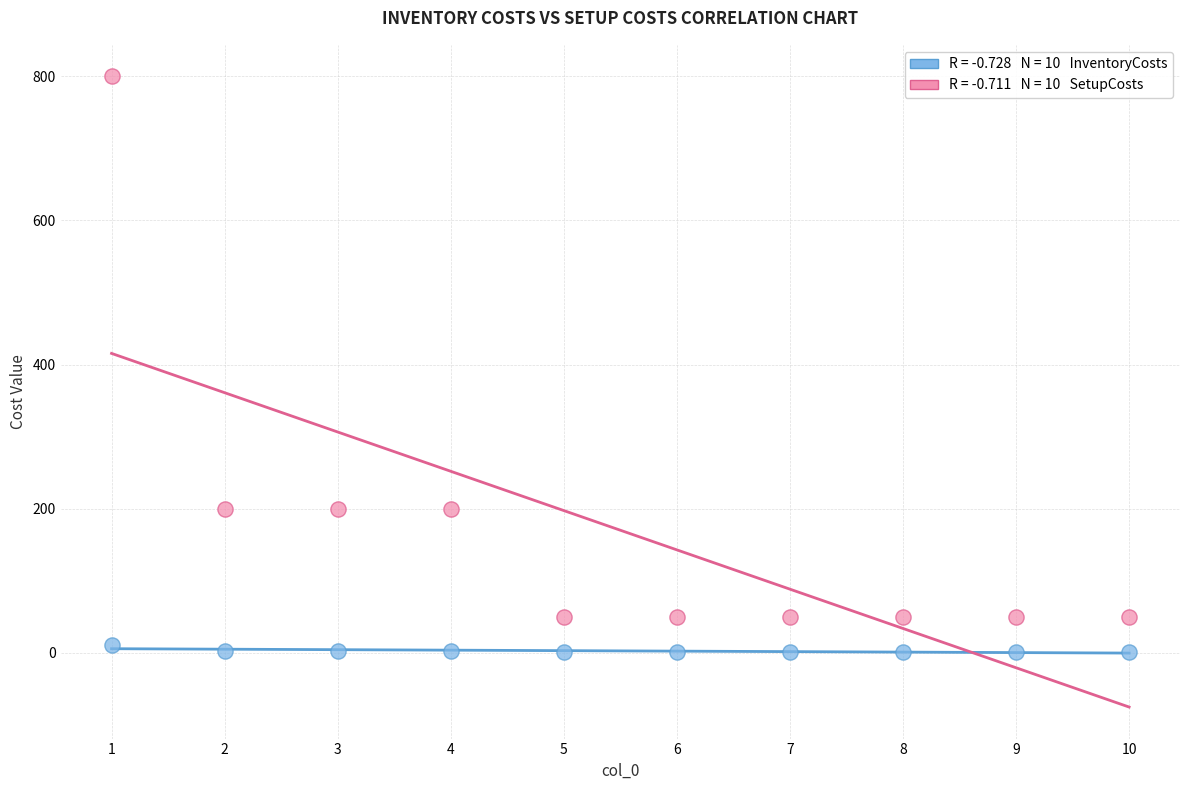

Across all data points, what is the range of Y values (max minus min)?

799